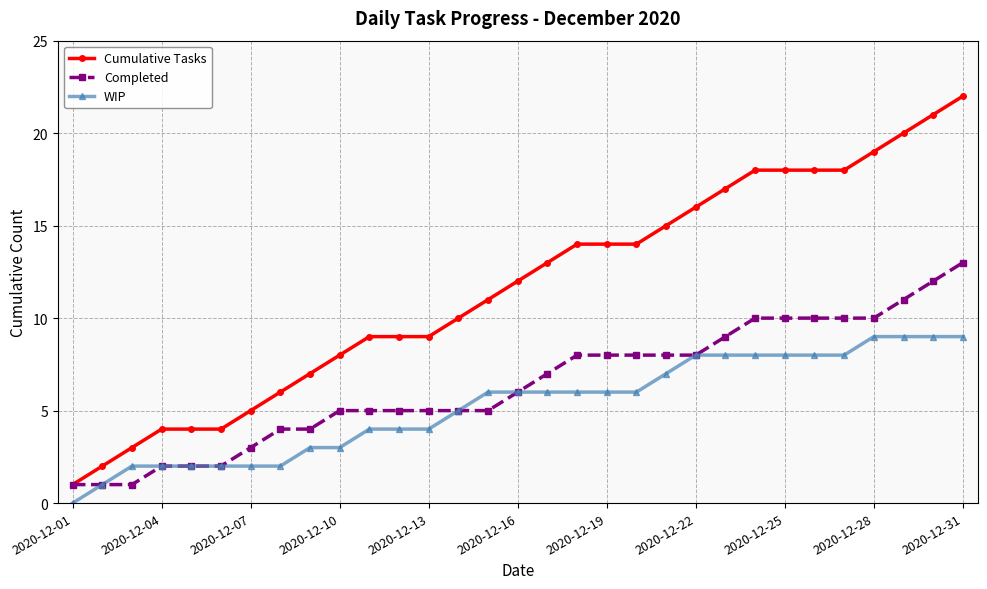

Rank the series by their maximum value, from lowest to highest.

WIP, Completed, Cumulative Tasks